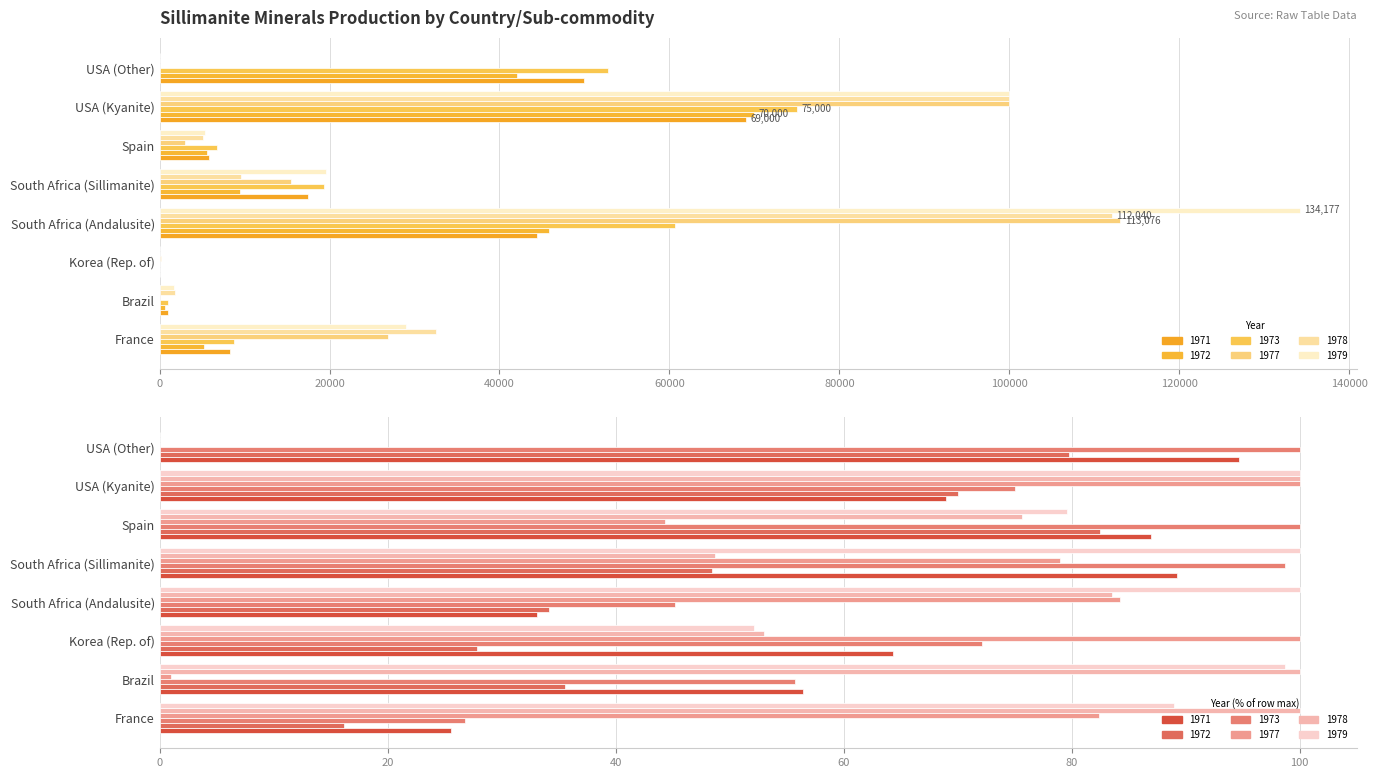

How many data points does each series have?

8